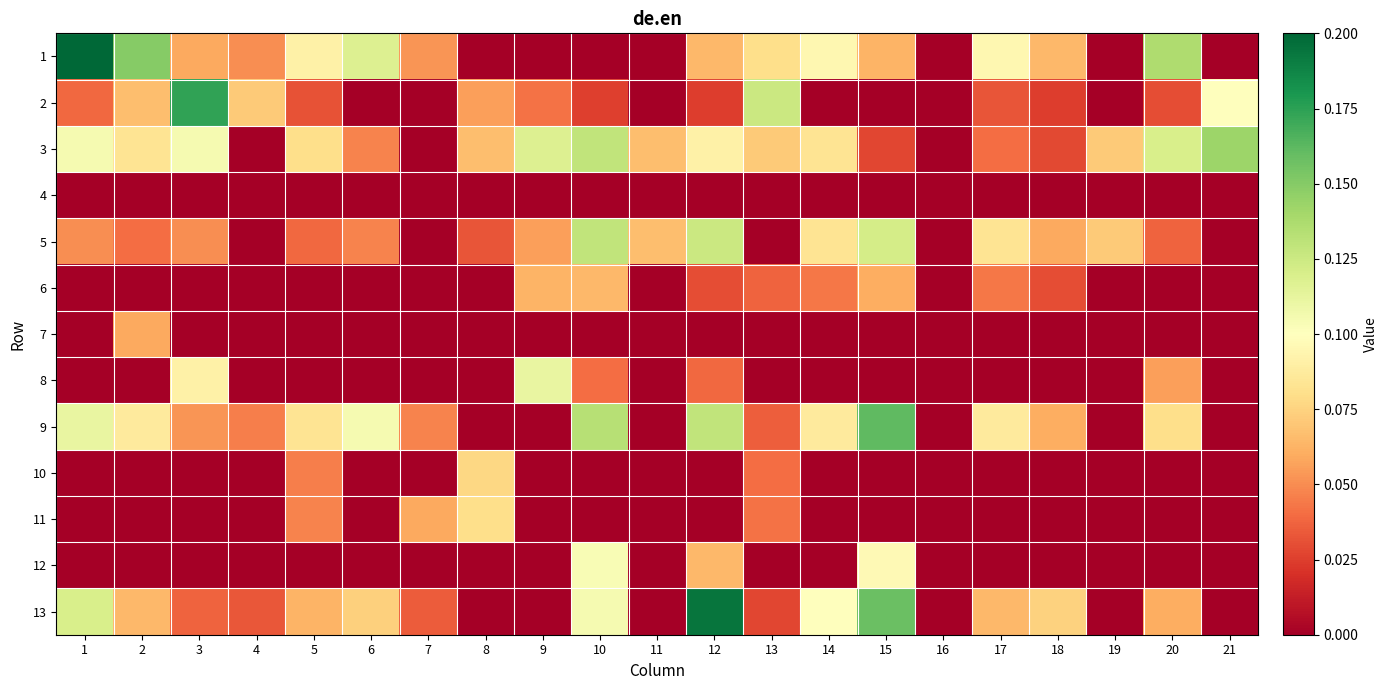

Count the number of categories in the chart.

21